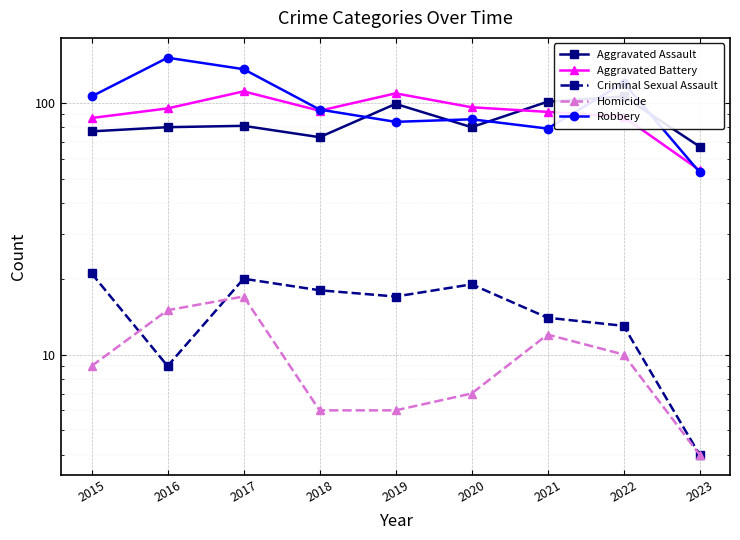

How many values in the Aggravated Assault series exceed 80?

4